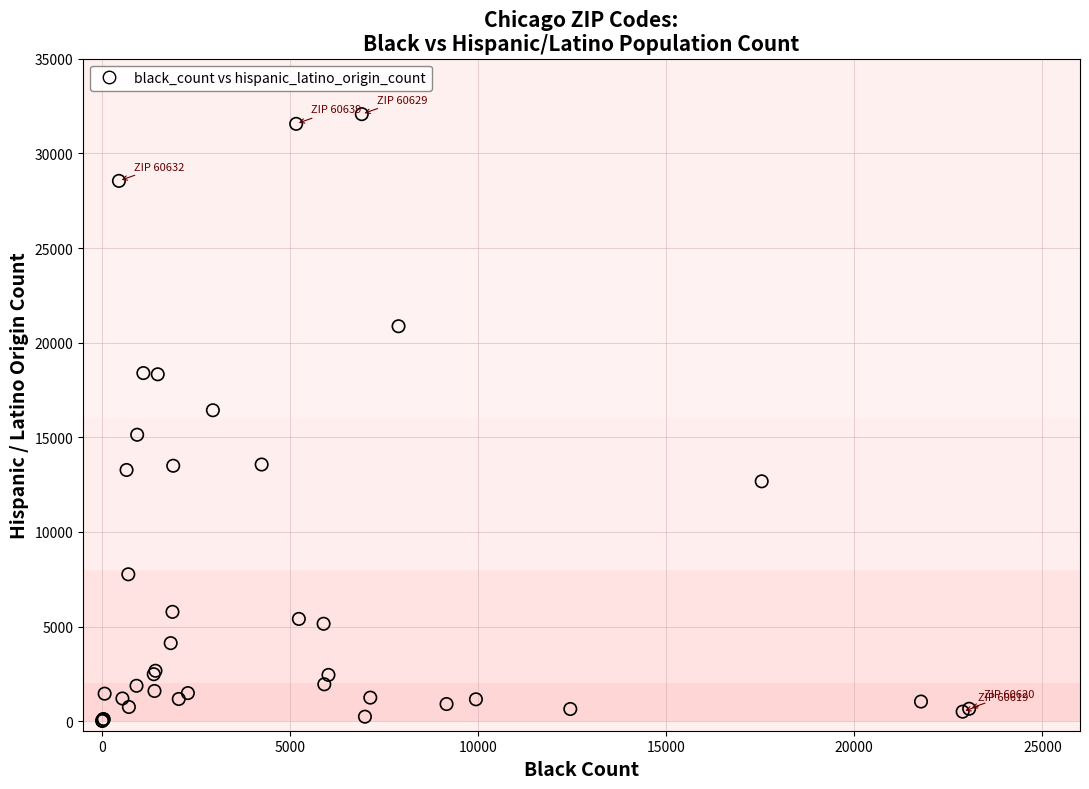

What Y value in the scatter plot is closest to 16043?

16429.6